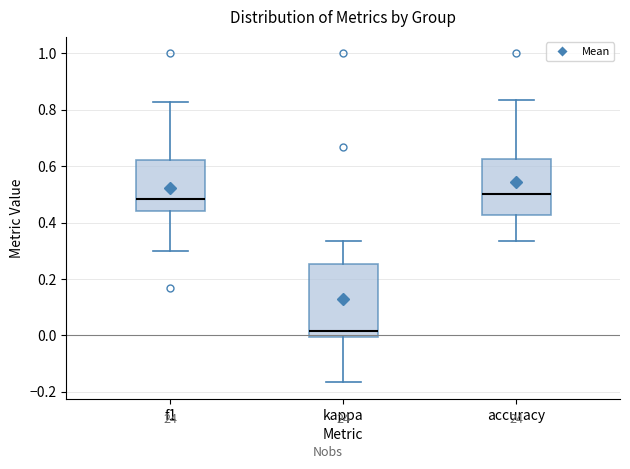

Where is the lower edge of the box for kappa on the y-axis? The values are not printed on the chart, so give them approximately, as read against the axis.

0.00